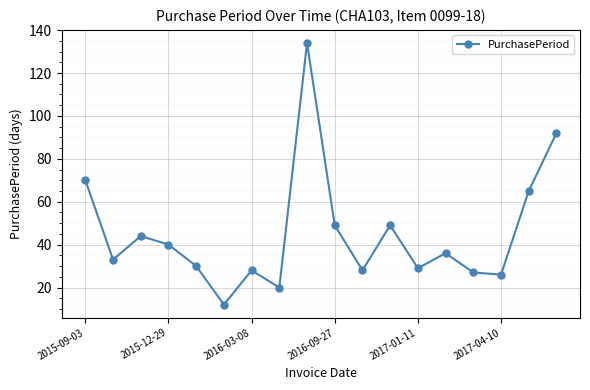

What is the difference between the maximum and minimum values?

122